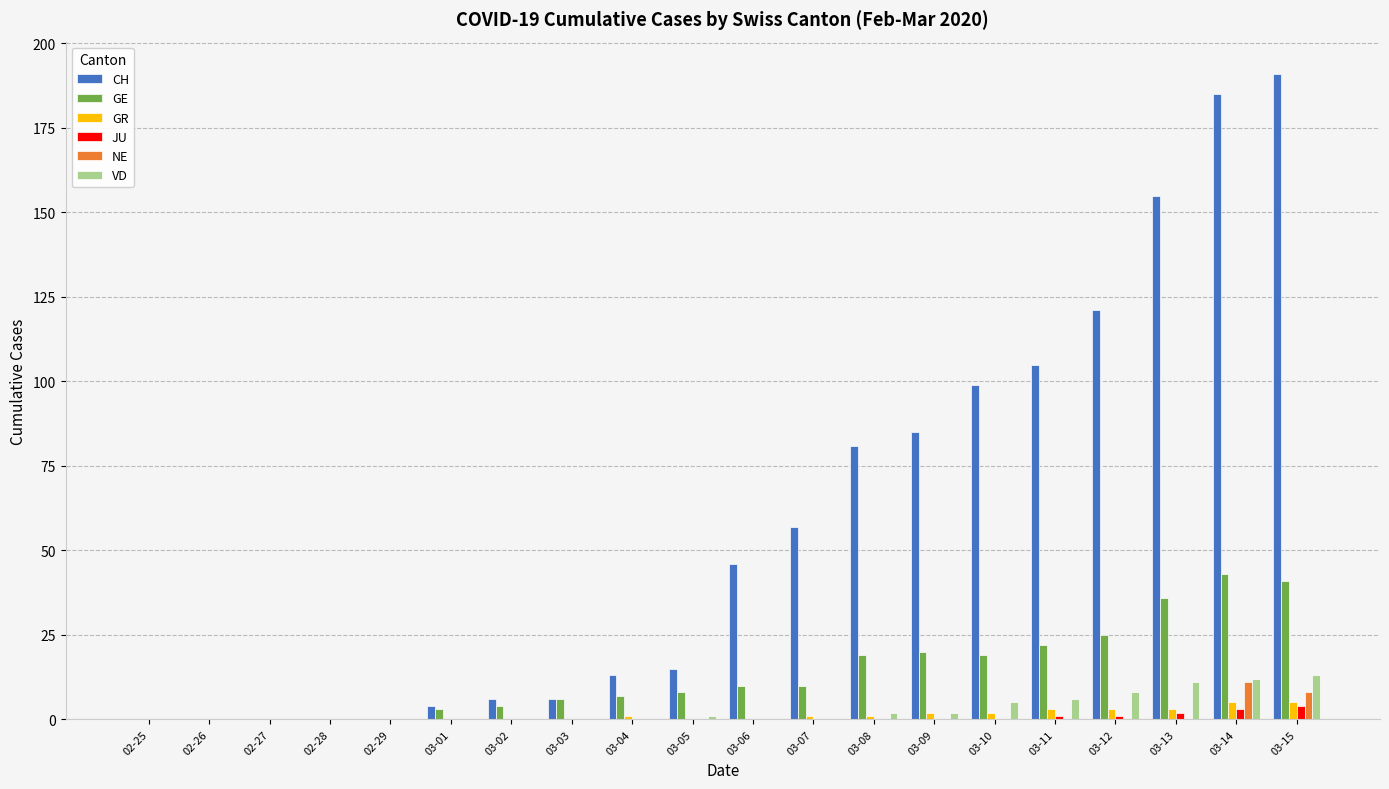

Between 03-06 and 03-10, which series saw the biggest shift?

CH